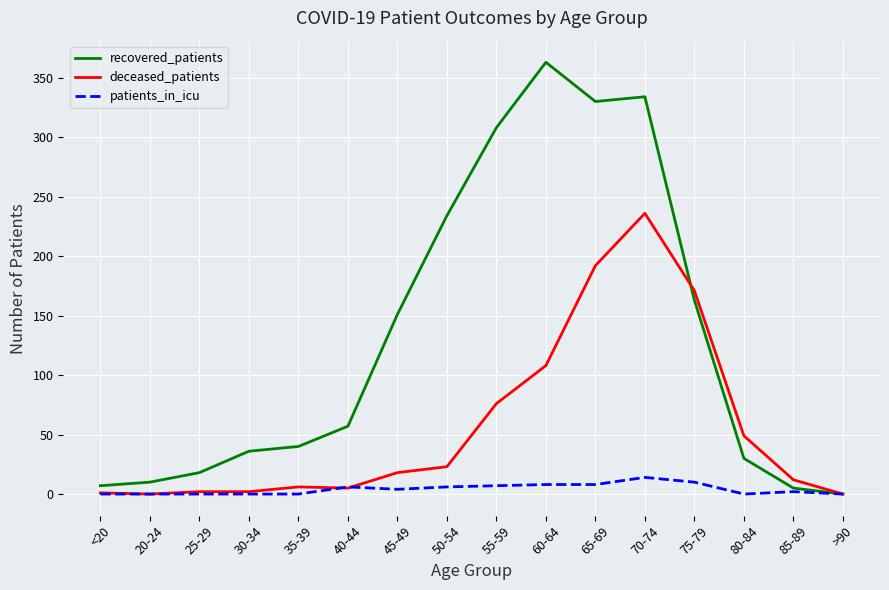

Read the recovered_patients value at 20-24.

10